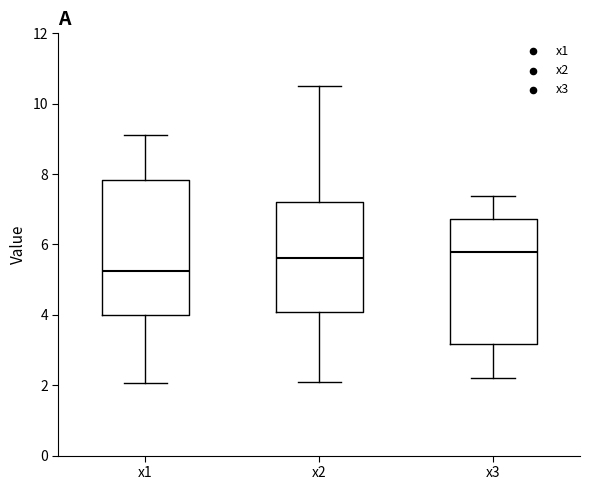

Reading left to right, read every box against the y-axis: the position of its median line, the range the box covers, and the ends of its whiskers. The values are not printed on the chart, so give them approximately, as read against the axis.

x1: median 5.2, box 4.0 to 7.8, whiskers 2.0 to 9.2
x2: median 5.6, box 4.0 to 7.2, whiskers 2.0 to 10.4
x3: median 5.8, box 3.2 to 6.8, whiskers 2.2 to 7.4